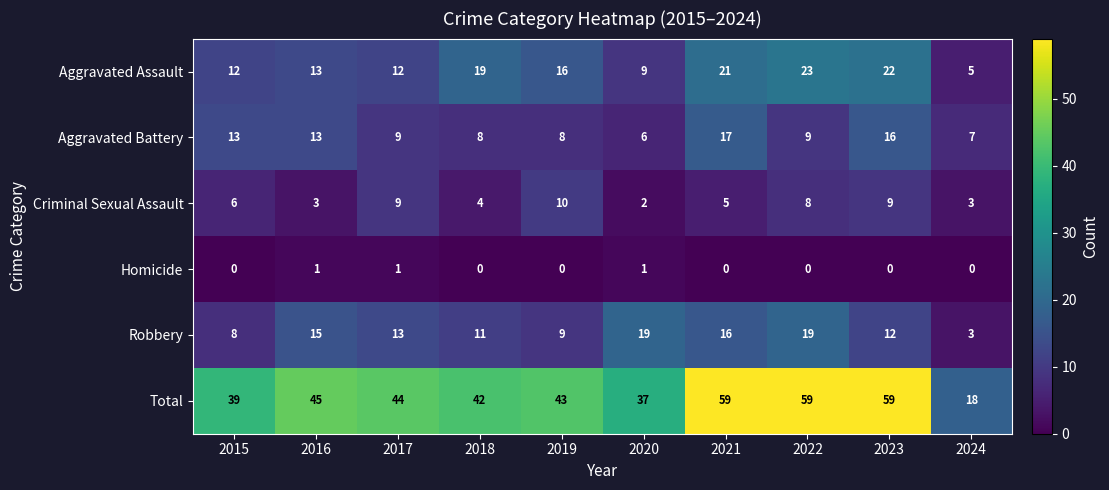

Which category has the lowest value in the Robbery series?

2024